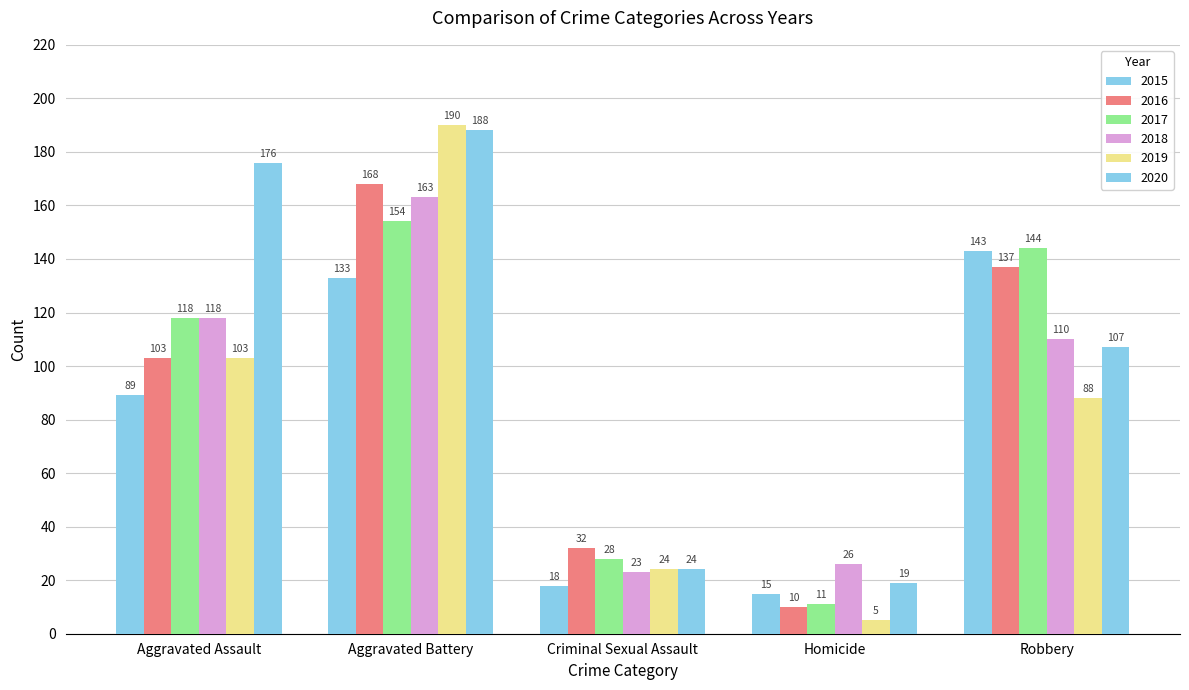

How many bars are there in each group?

6